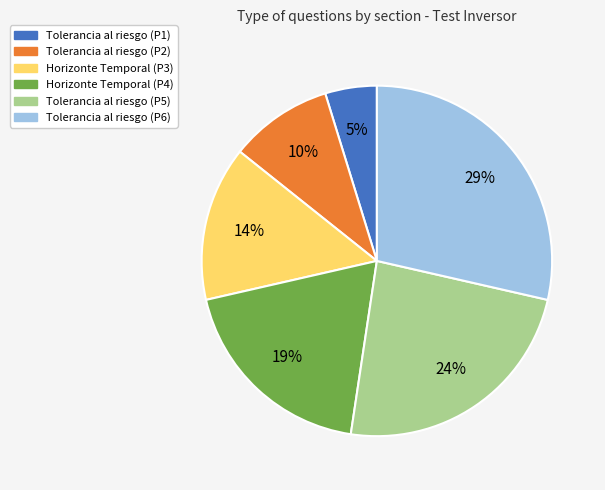

To the nearest percent, what is the difference between the largest and smallest slice percentages?

24%